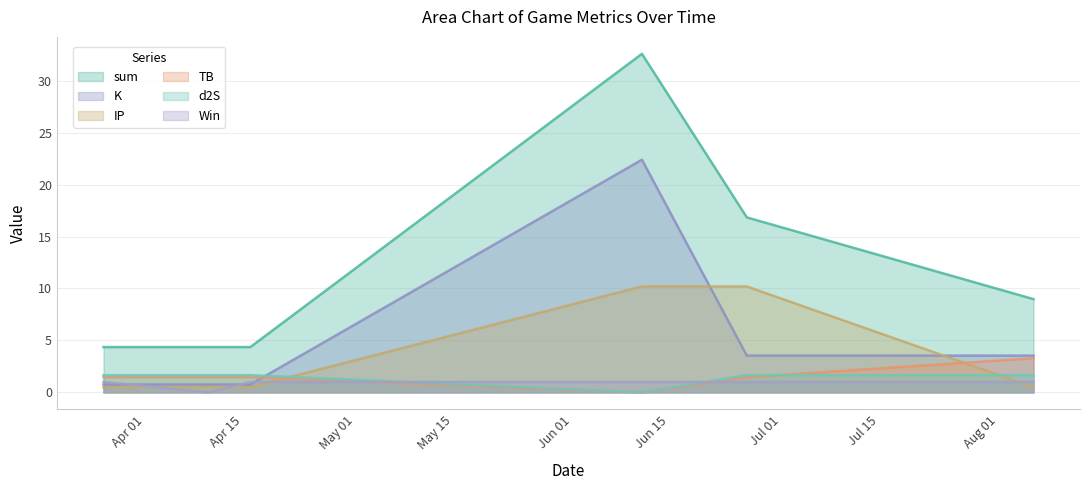

At which label does sum reach its minimum?

2022-03-26